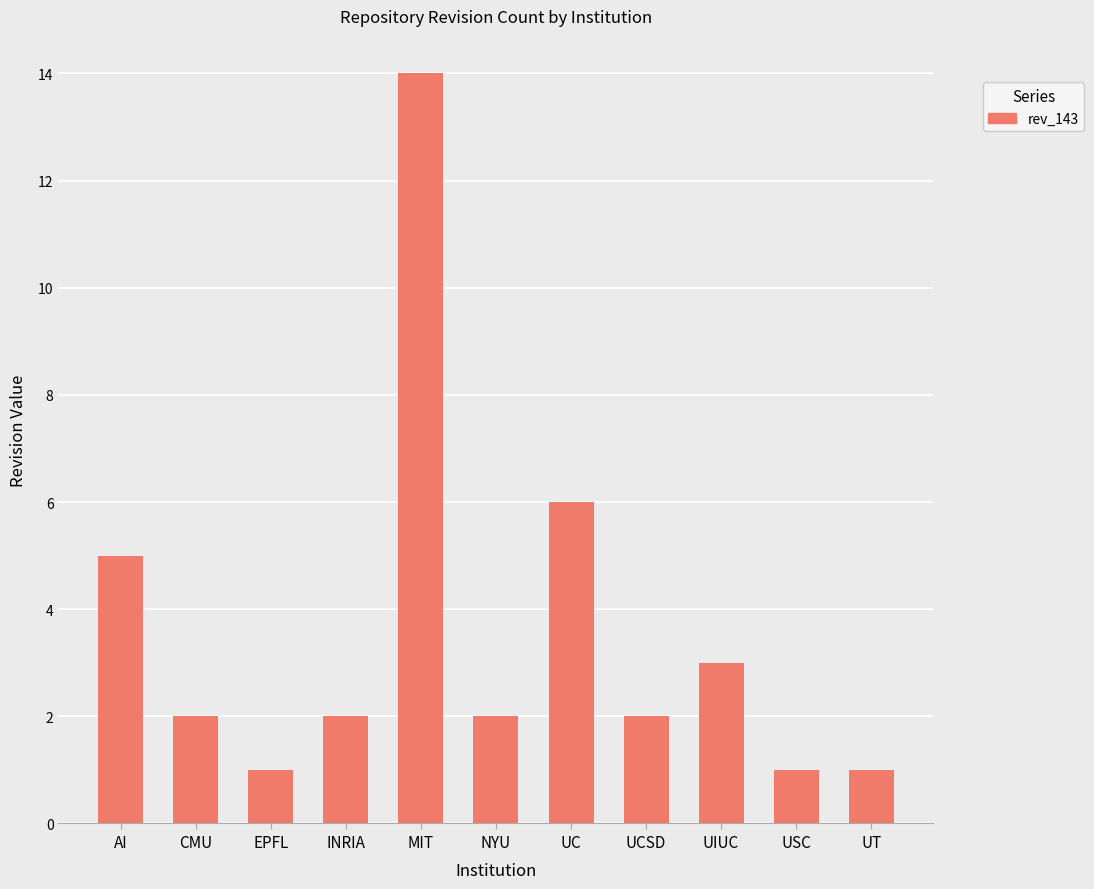

What is the change in value from UCSD to UT?

-1